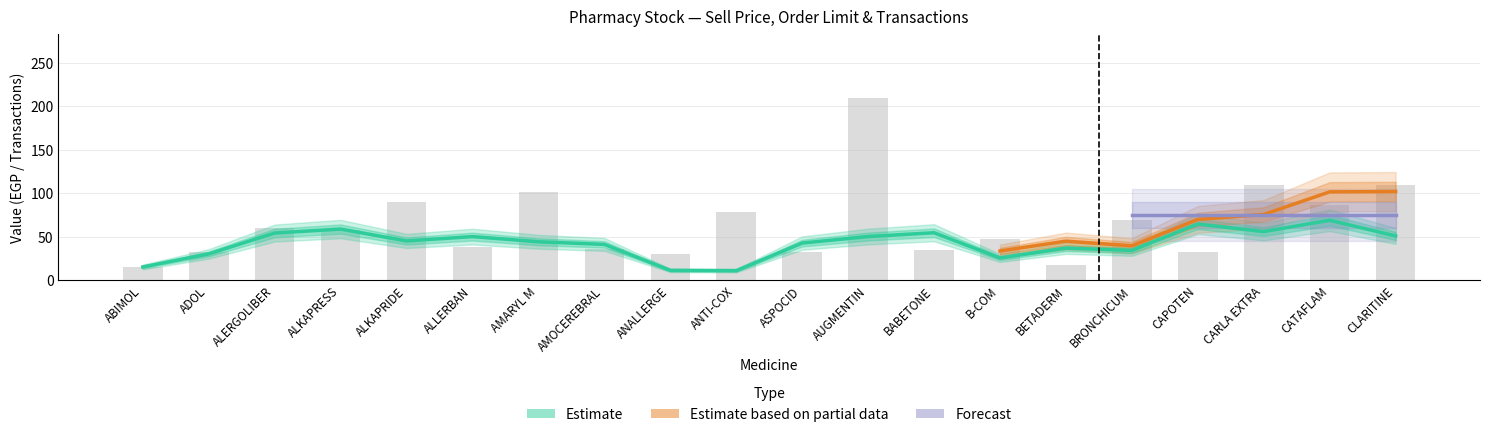

Count the number of data series in this chart.

3